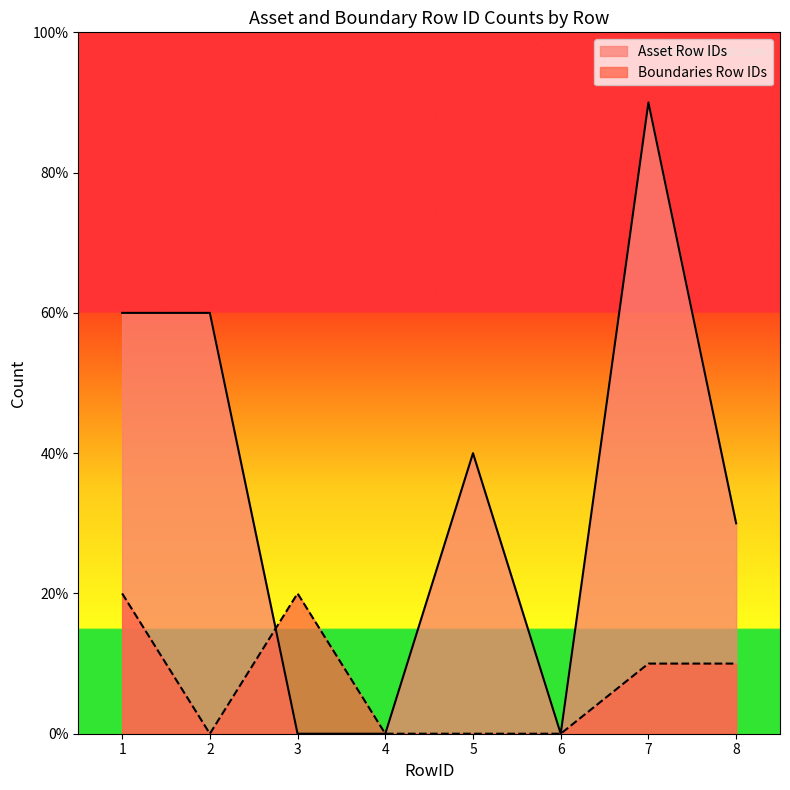

The value of Boundaries Row IDs at 1 is 2. True or false?

True